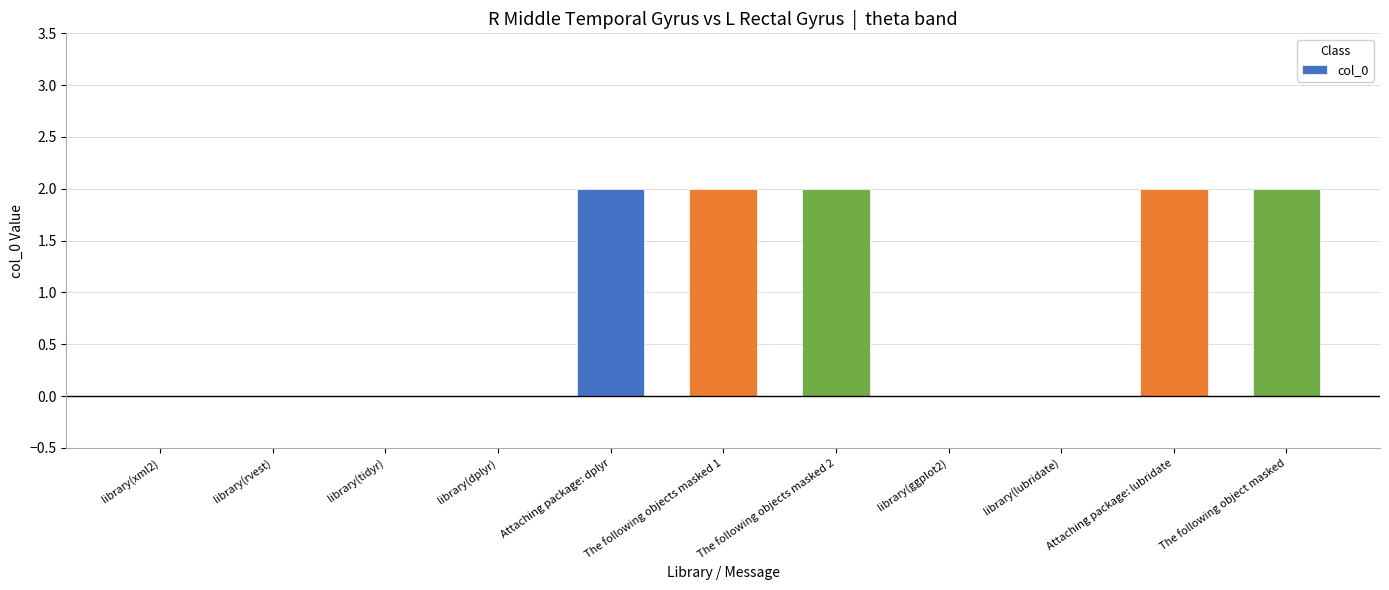

What is the change in value from The following objects masked 2 to library(lubridate)?

-2